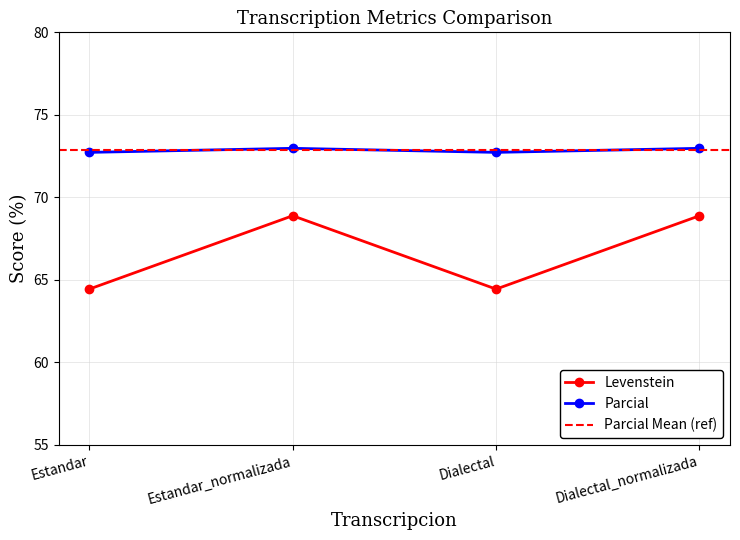

The Parcial series shows 72.7 at Dialectal. True or false?

True